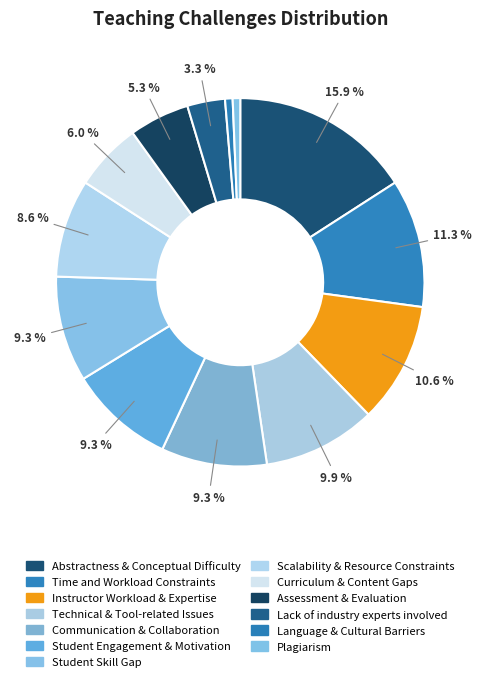

True or false: Curriculum & Content Gaps accounts for 6% of the total.

True